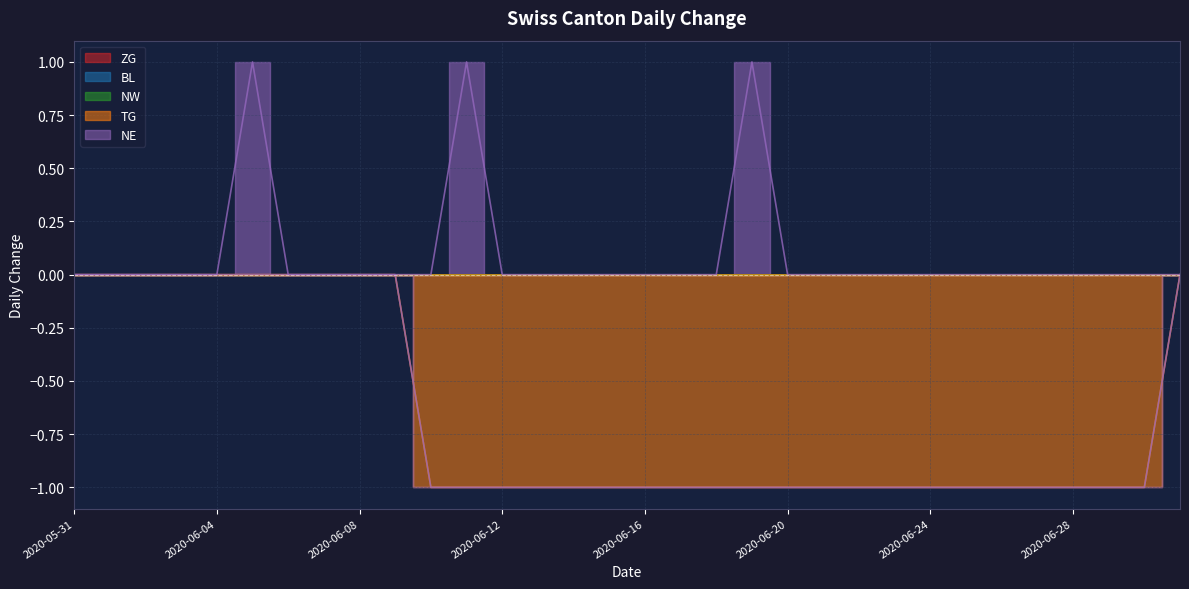

How many TG values are between -1 and 0?

32